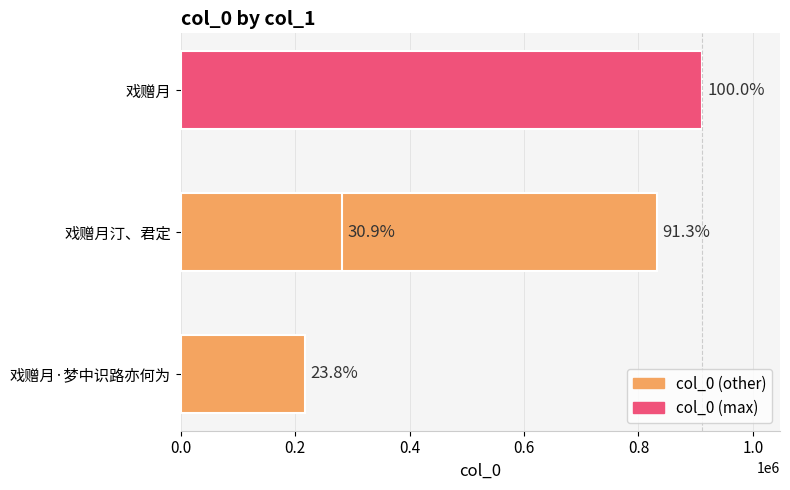

Which has a higher value, 戏赠月·梦中识路亦何为 or 戏赠月?

戏赠月